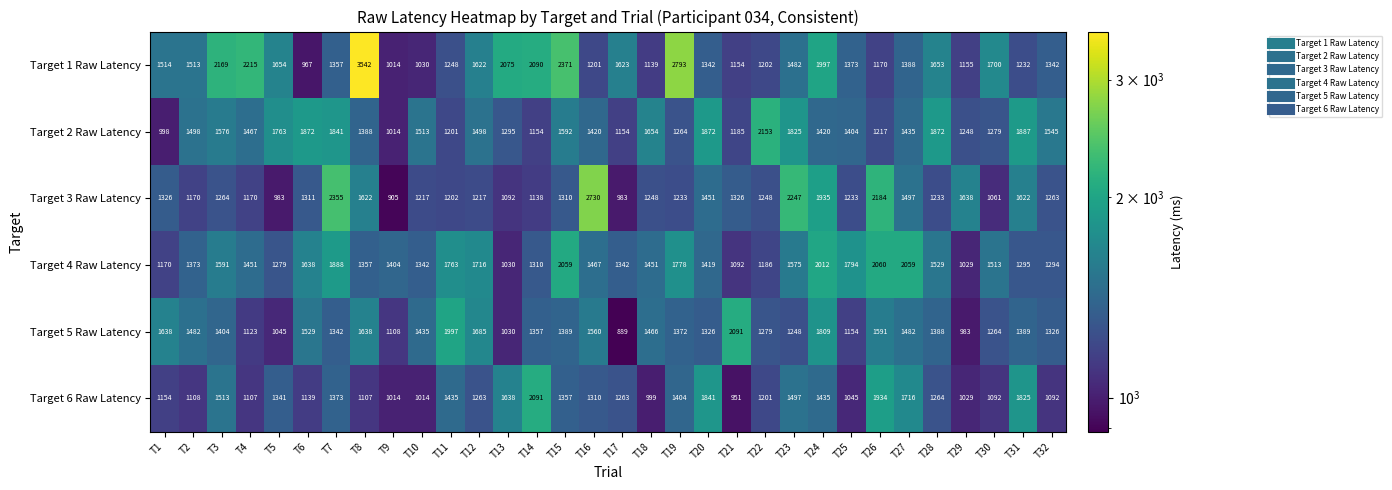

Where does the Target 3 Raw Latency series first go above 1263?

T1